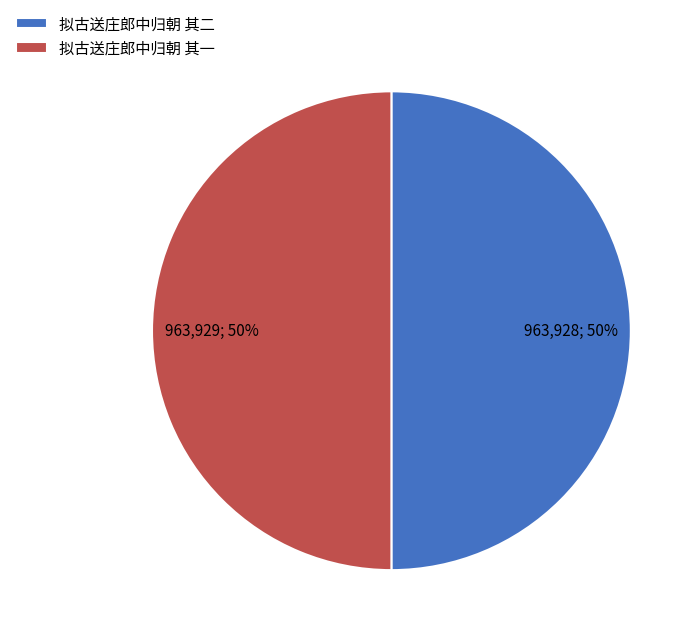

Is it true that 拟古送庄郎中归朝 其二 is 60% of the pie?

False